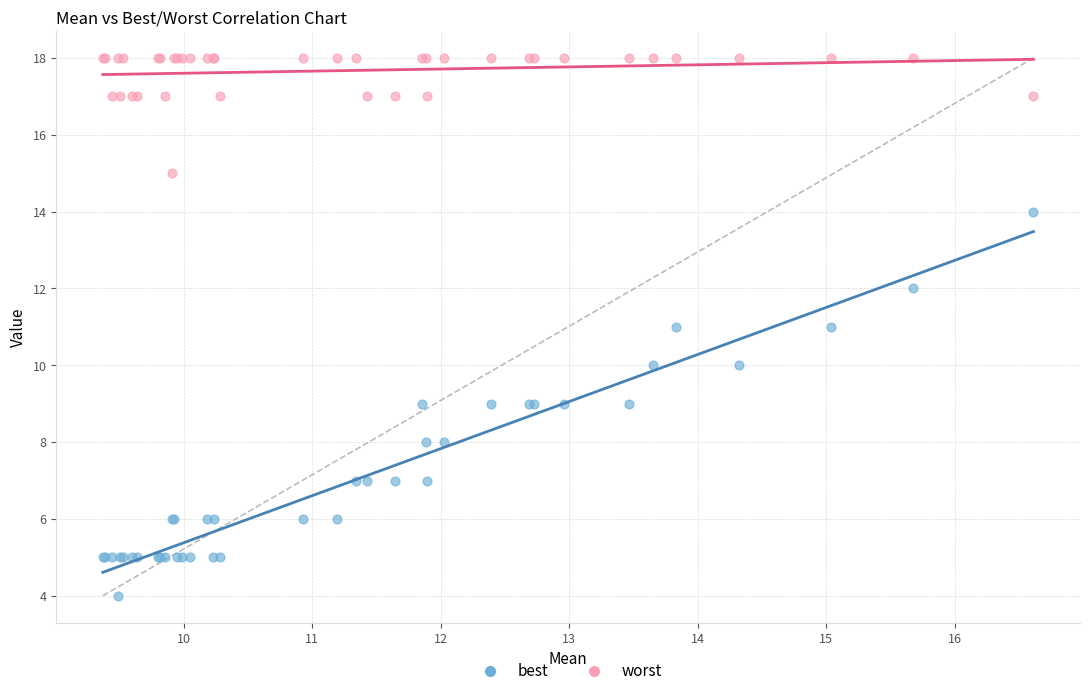

Which series has the widest spread of Y values?

best